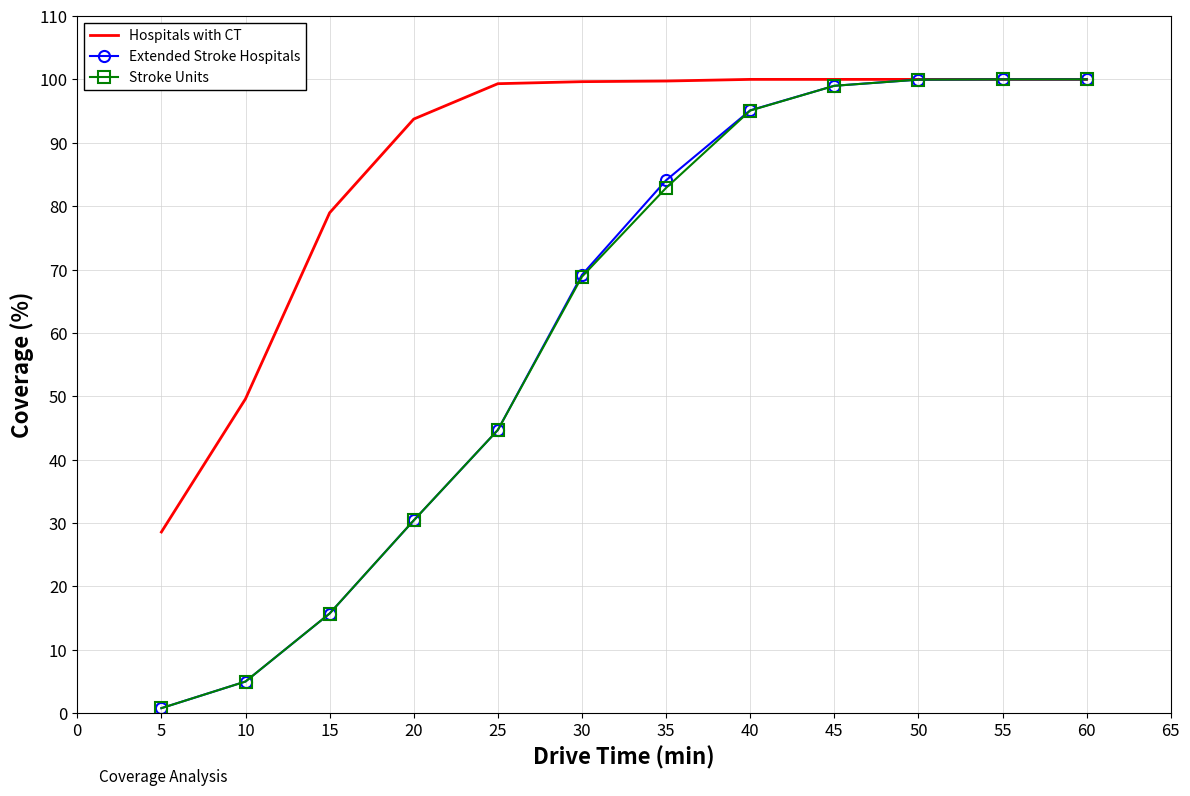

Count the number of data series in this chart.

3